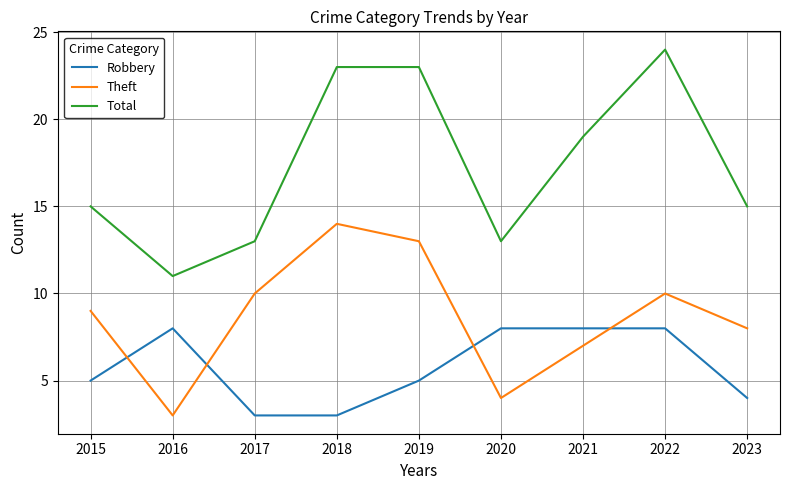

True or false: Theft has a value of 12 at 2015.

False